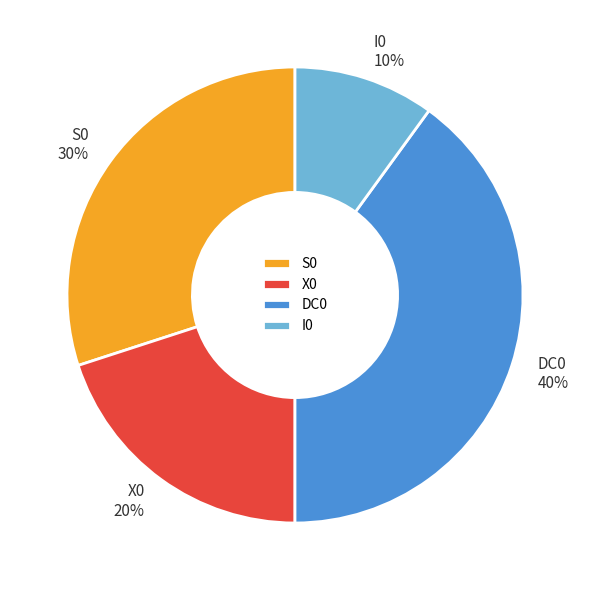

Combined, do DC0 and X0 account for over 50%?

Yes